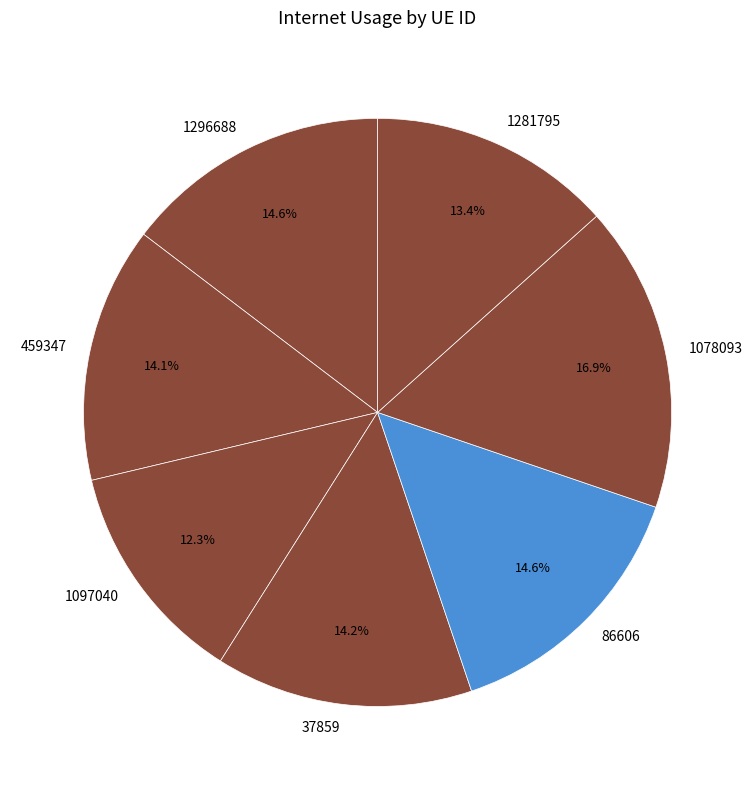

Does 86606 represent more than half of the total?

No